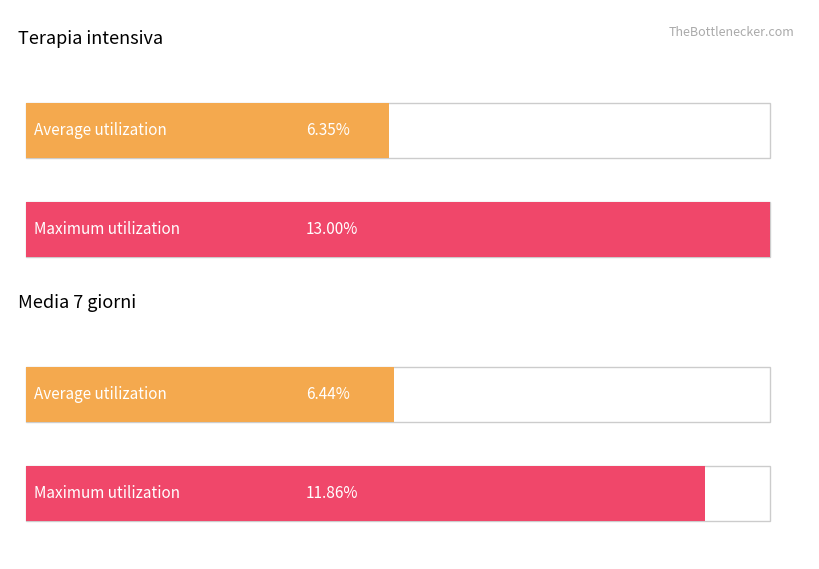

How many series are shown in this chart?

2